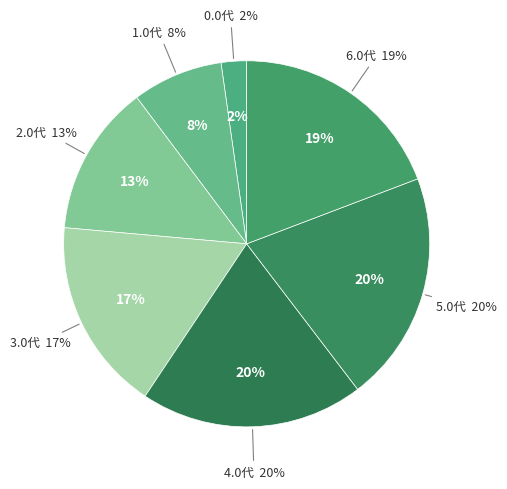

Count the number of slices in the pie.

7